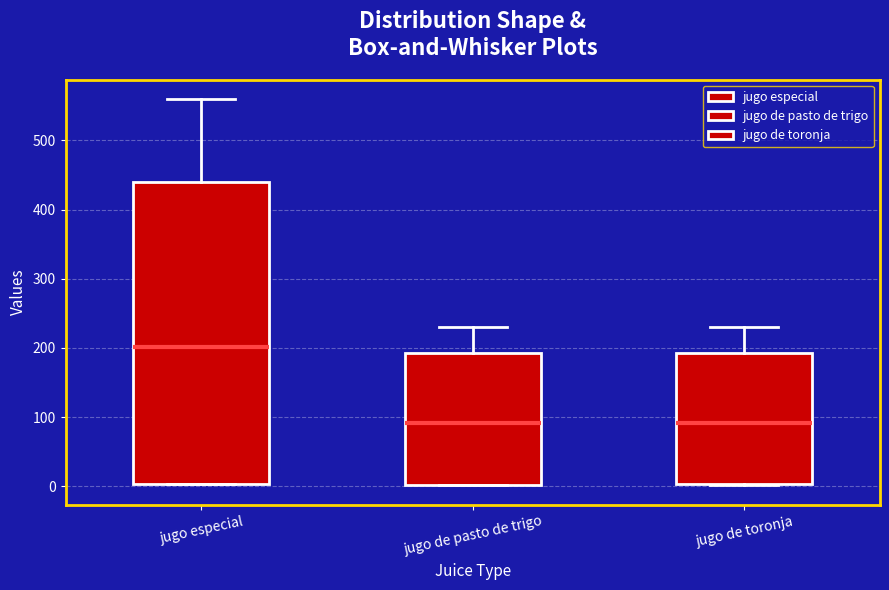

Where does the median line of the box for jugo especial sit on the y-axis? The values are not printed on the chart, so give them approximately, as read against the axis.

200